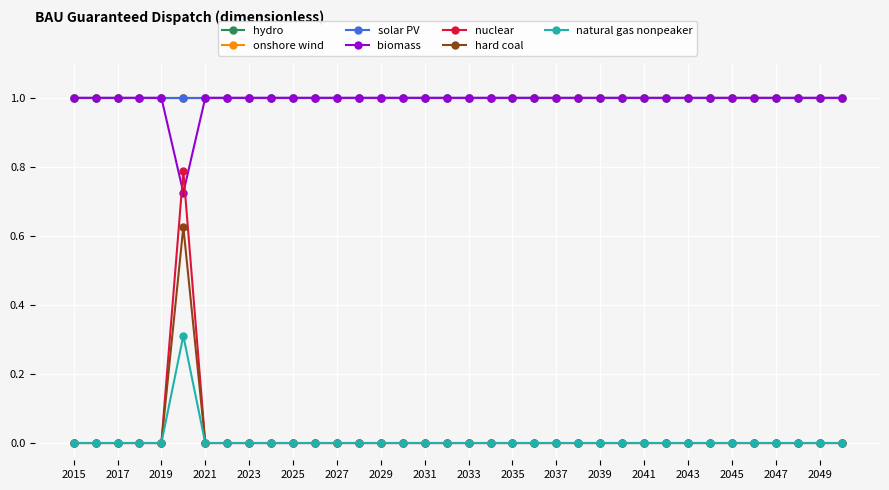

True or false: hard coal and biomass intersect in this chart.

False